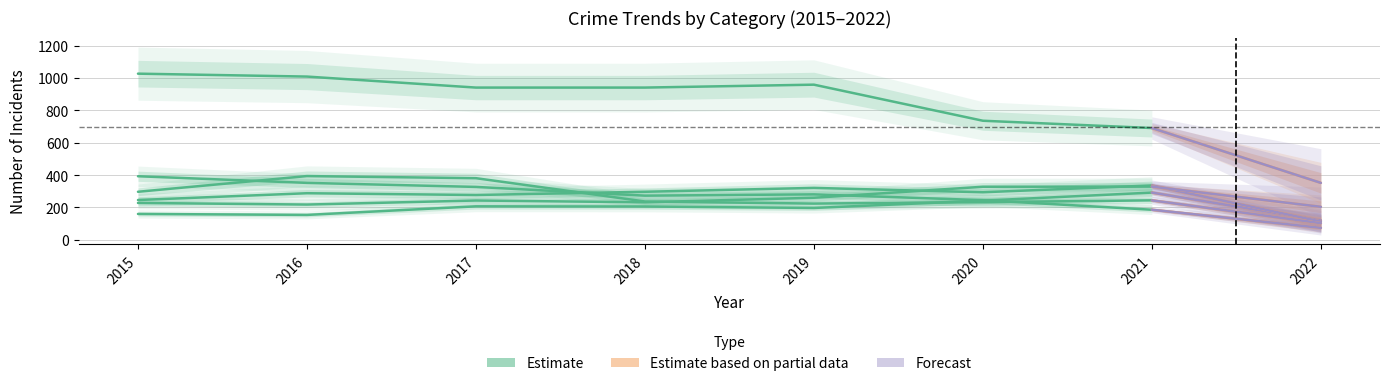

How many interior local valleys does the Aggravated Assault series have?

2